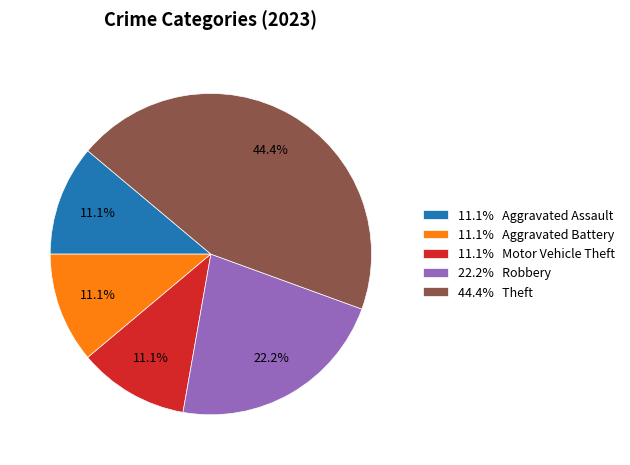

Is there any slice that represents more than half of the pie?

No